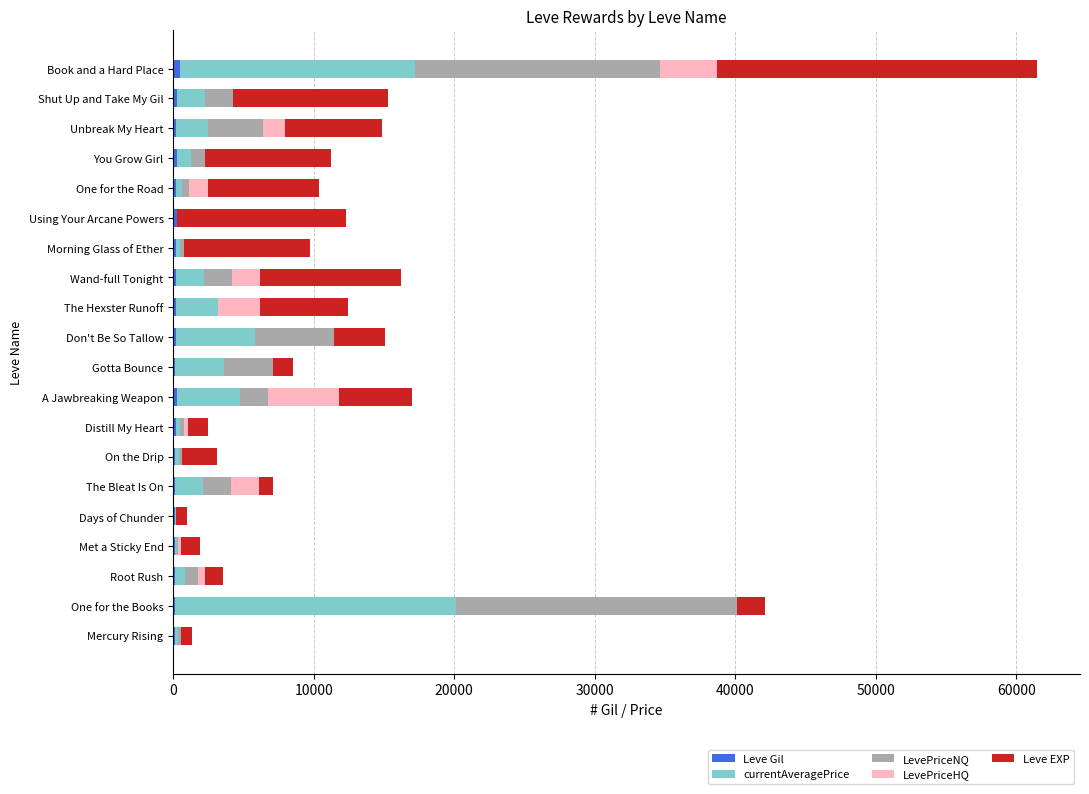

At which category is the sum across all series the highest?

Book and a Hard Place